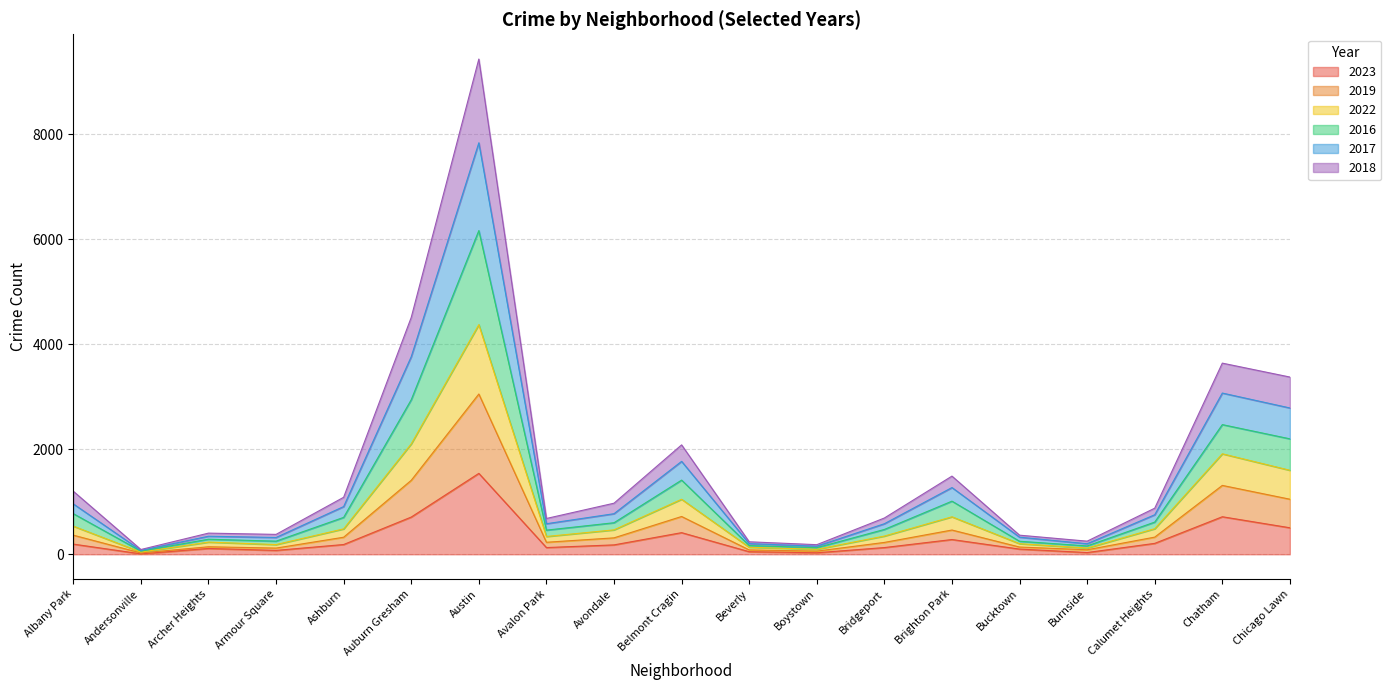

What is the label of the 12th point from the right?

Avalon Park